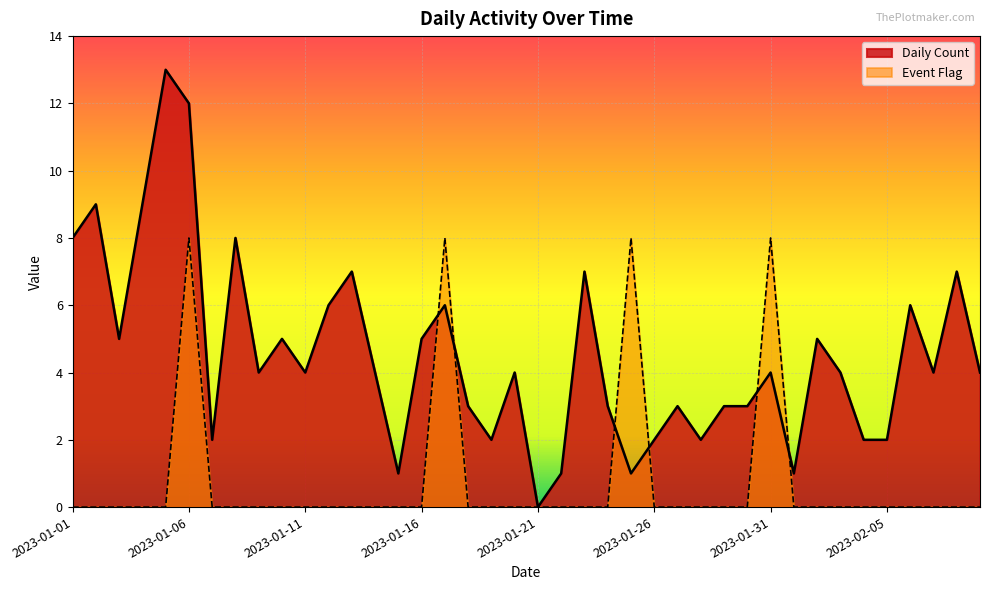

Which series has the widest spread of values?

Daily Count